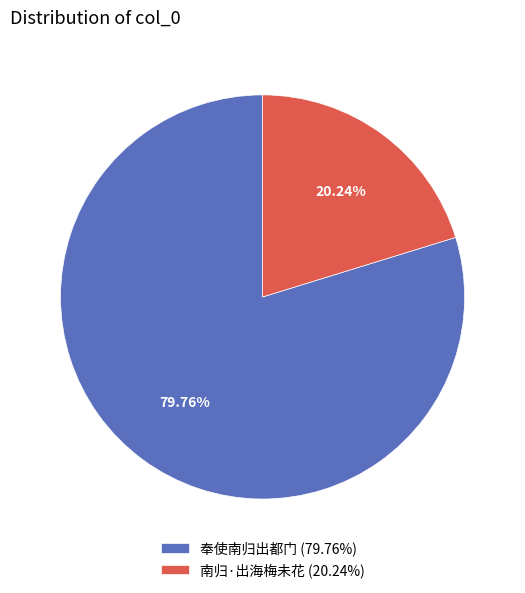

Rank the categories by value from highest to lowest.

奉使南归出都门, 南归·出海梅未花